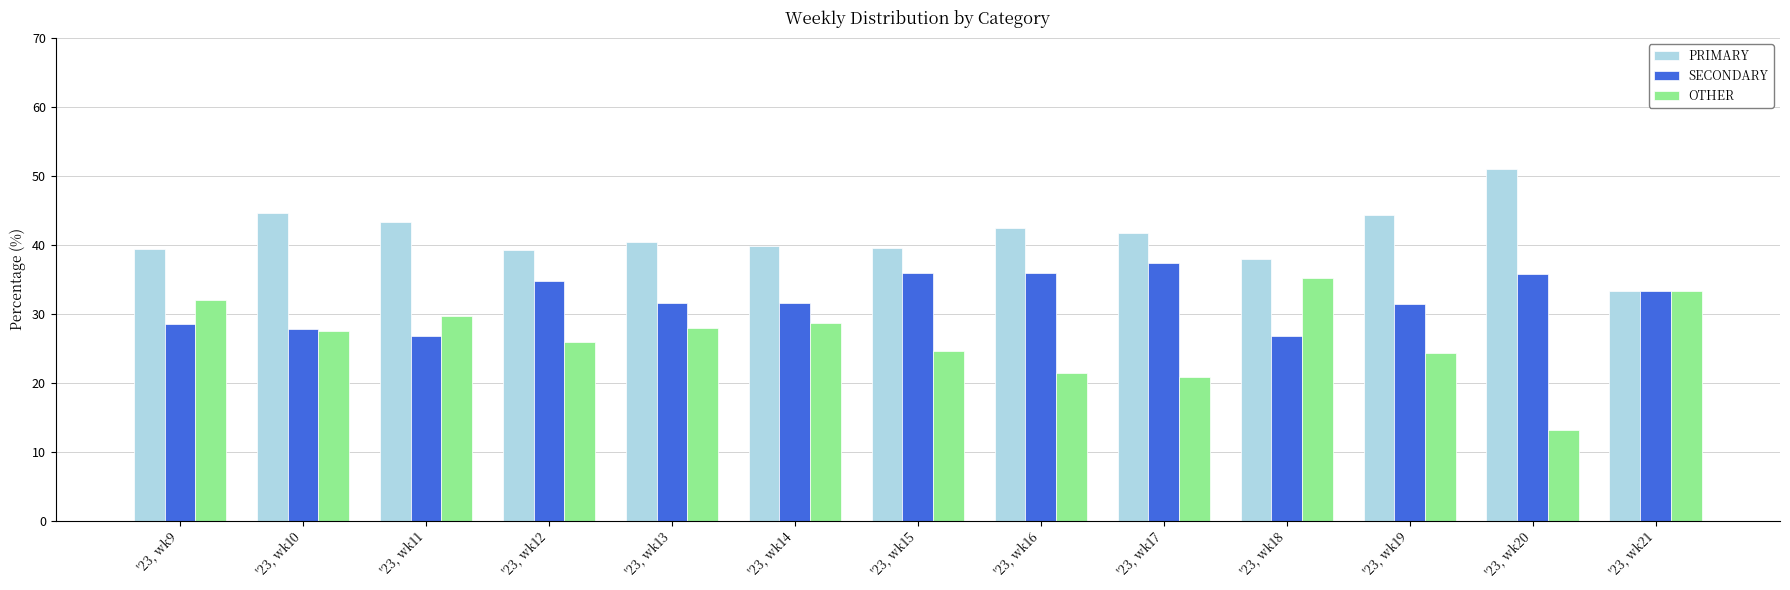

How many groups of bars are there?

13